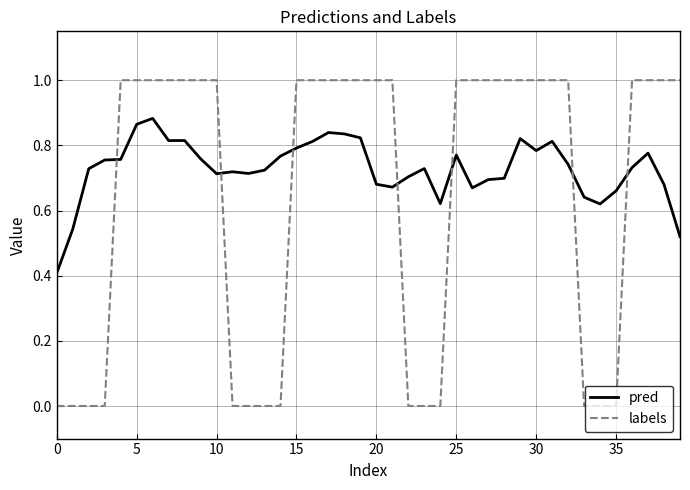

Which series has the largest total across all categories?

pred